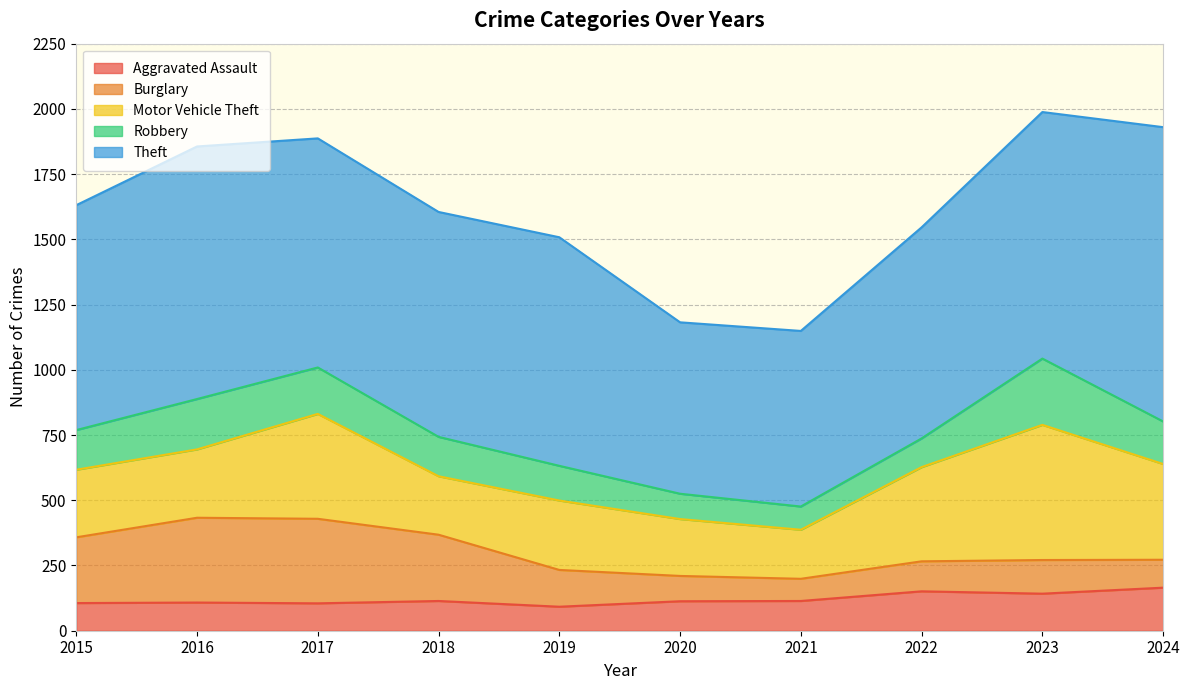

Which series has the widest spread of values?

Theft